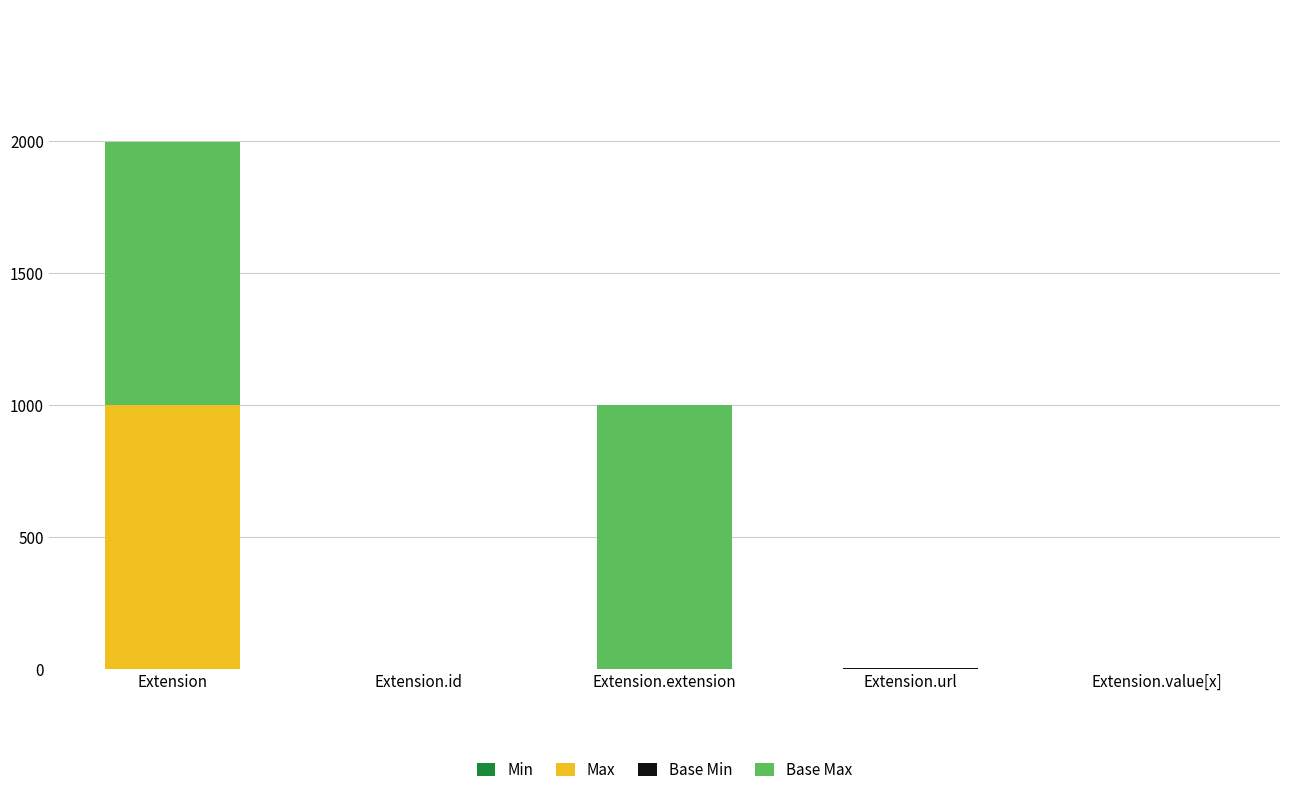

At which category is the sum across all series the highest?

Extension